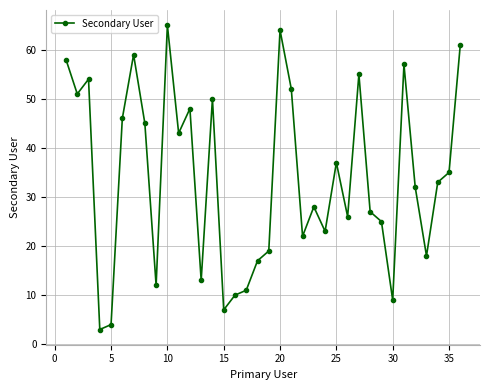

What is the value of the 30th point from the left?

9